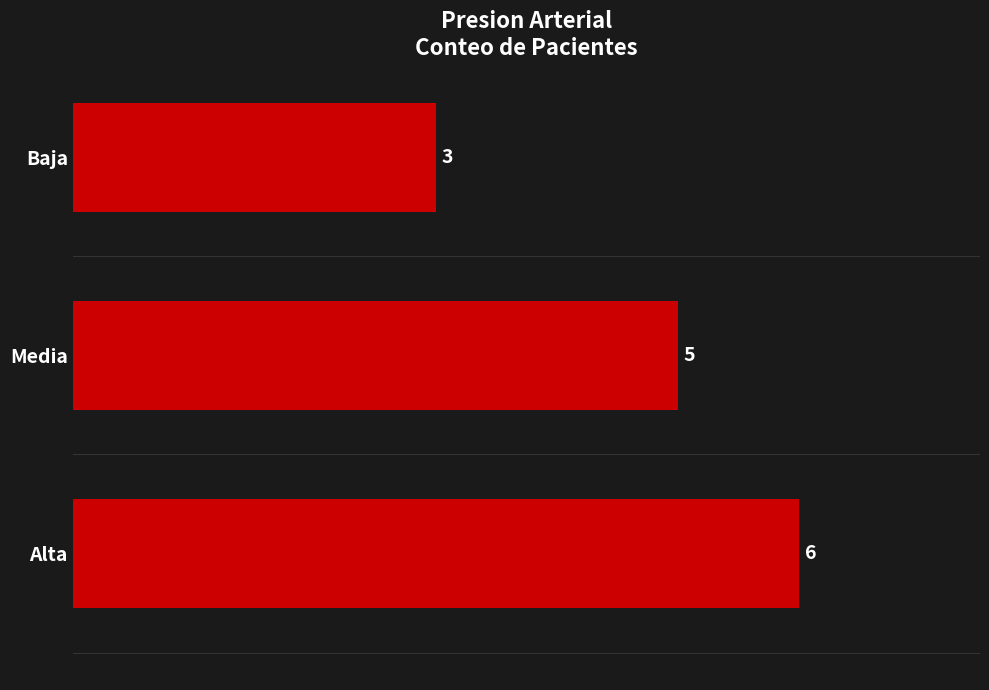

How many values are between 3 and 6?

3